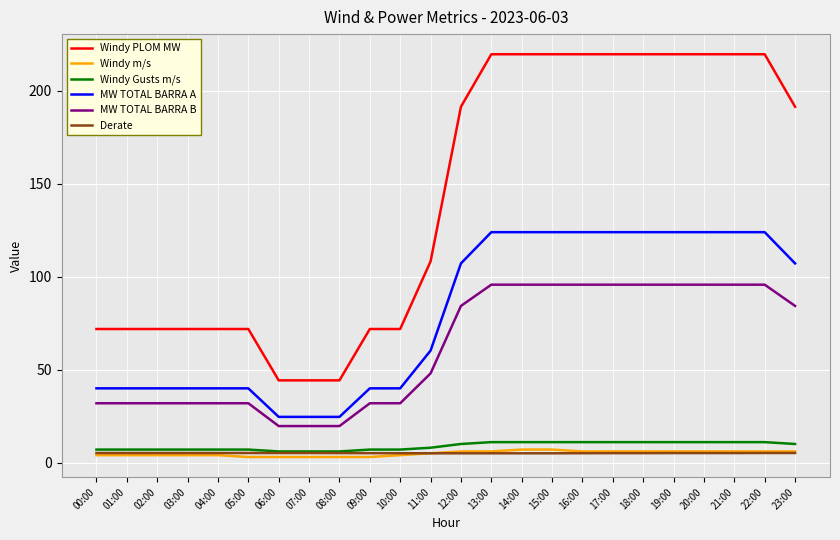

How many lines are shown in the chart?

6